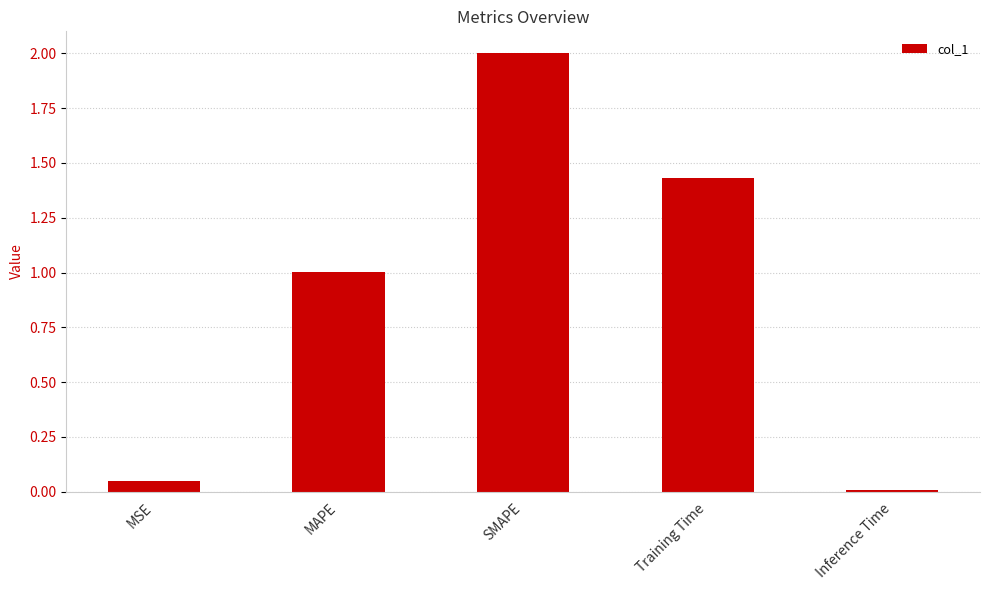

The value at SMAPE is 2.0. True or false?

True